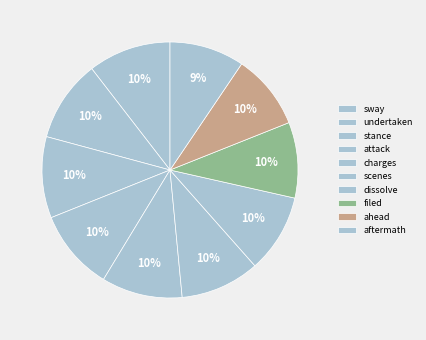

Does any single category account for the majority?

No